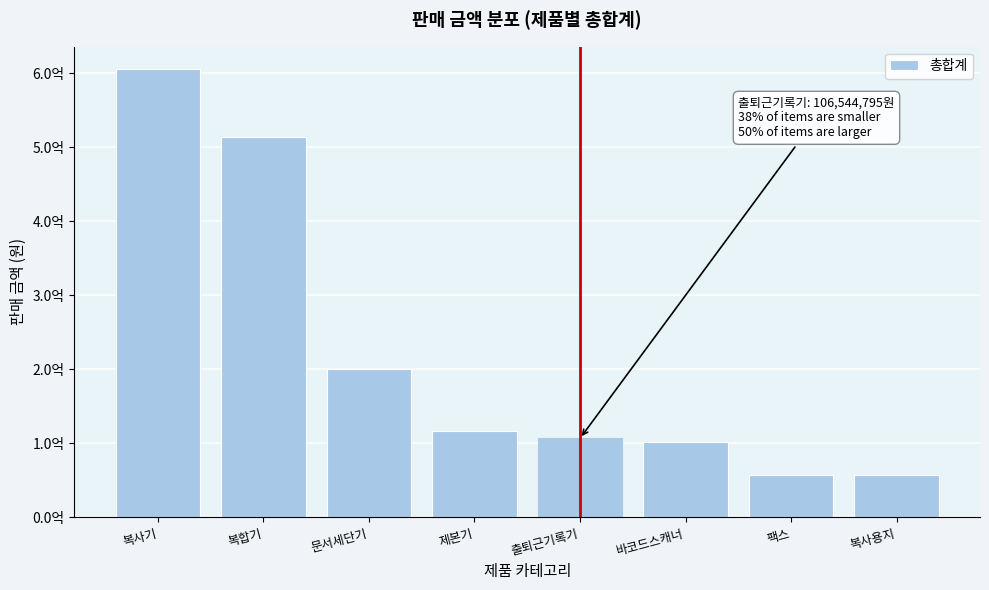

Are the bars horizontal?

No